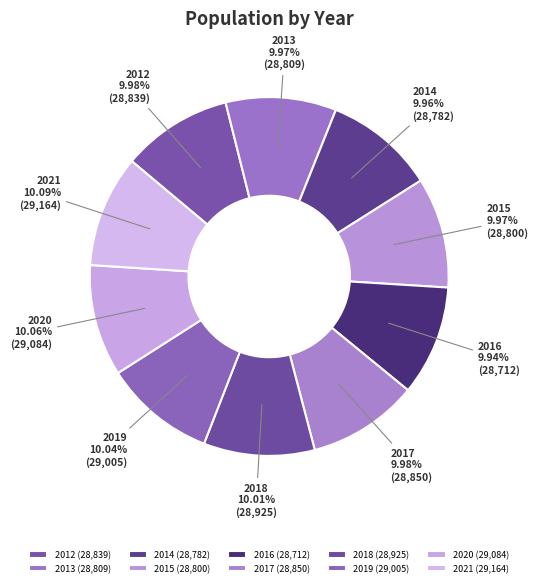

Count the number of slices in the pie.

10